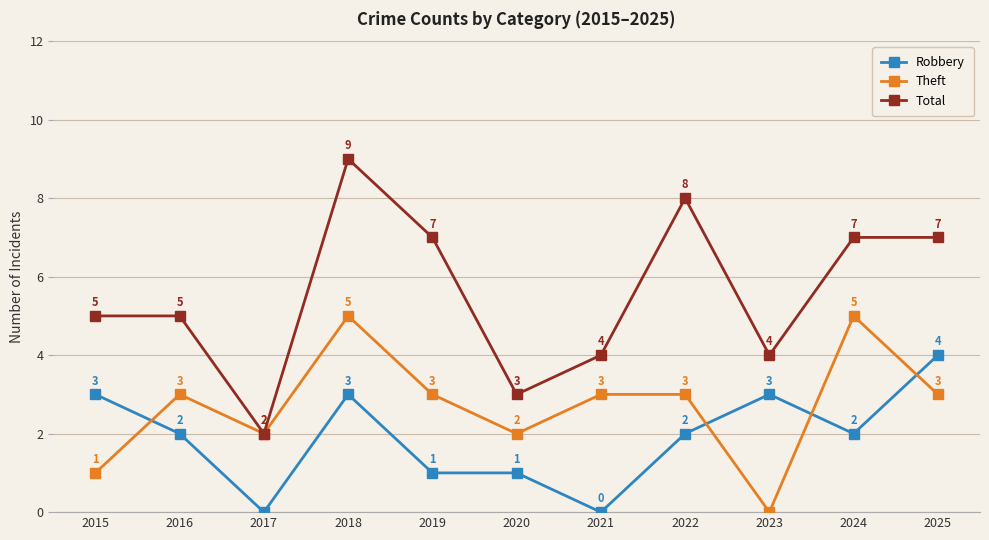

How many distinct data groups are displayed?

3